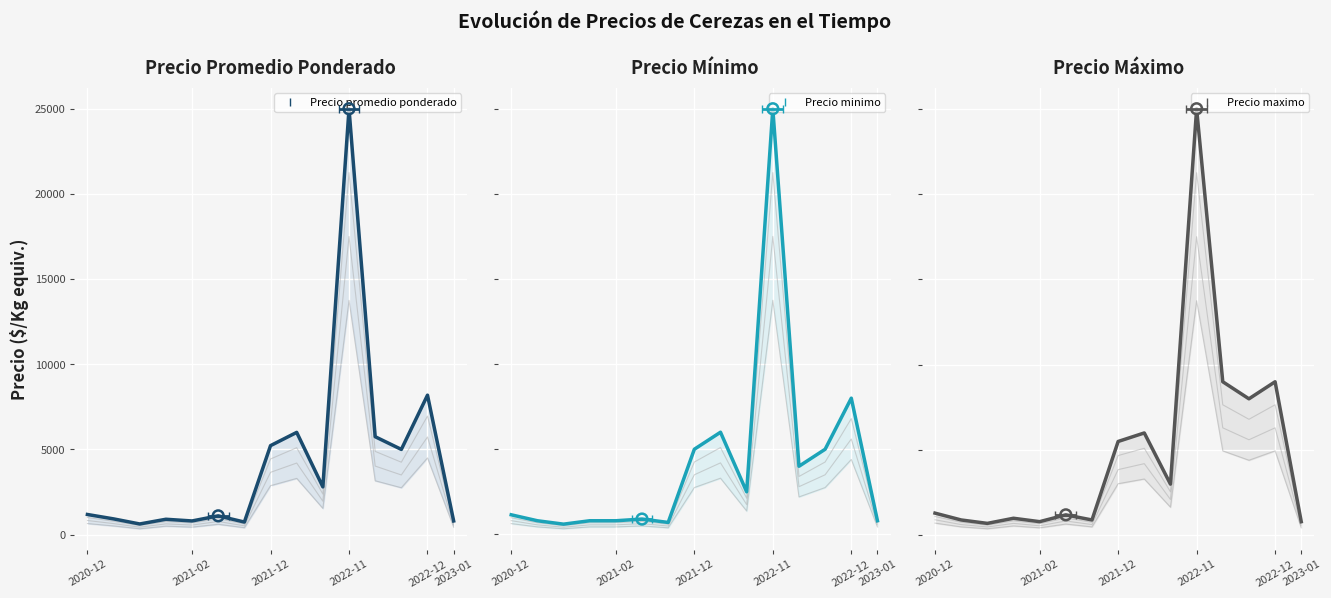

Which series contains the highest Y value?

Precio promedio ponderado